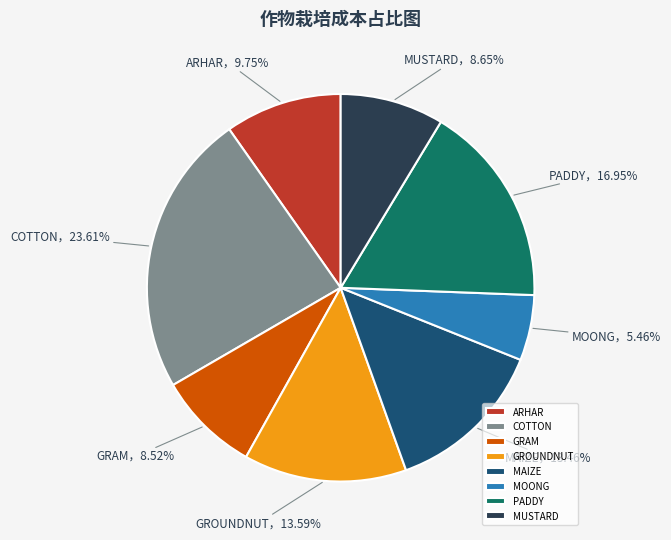

To the nearest percent, what portion does MUSTARD represent?

9%